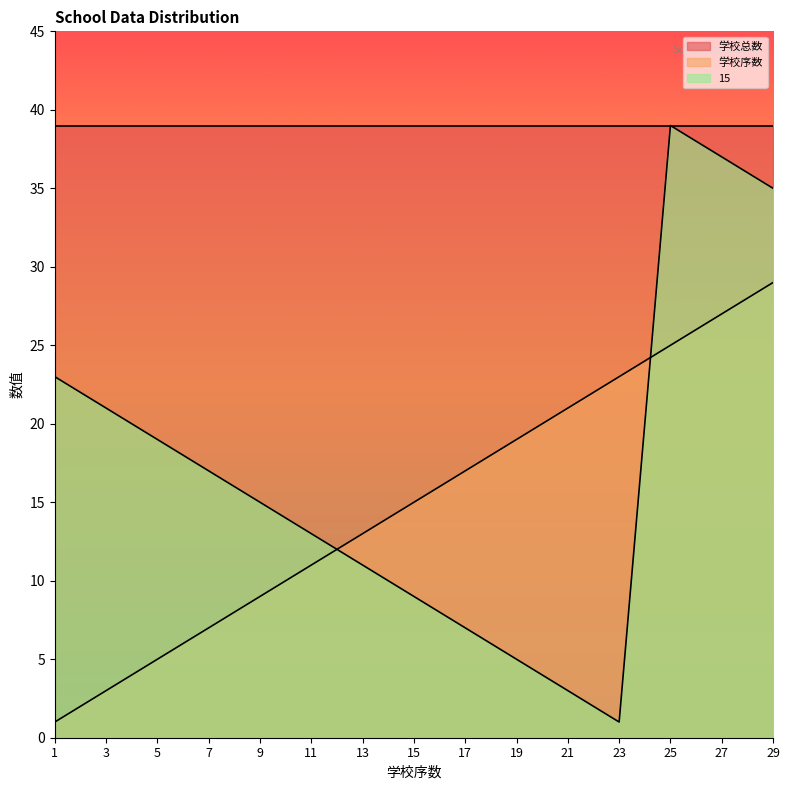

At which category is the sum across all series the highest?

25